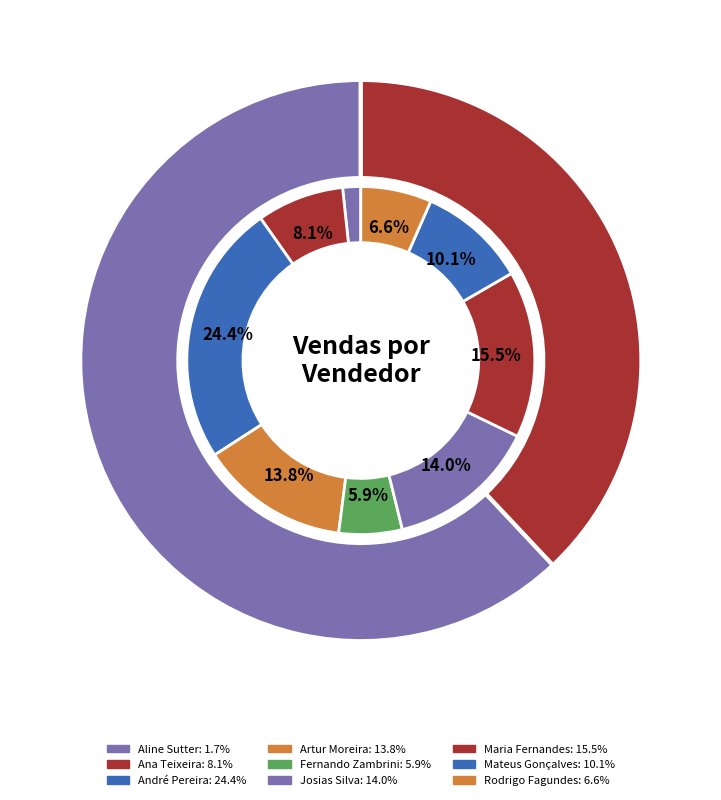

How many slices are in this pie chart?

9